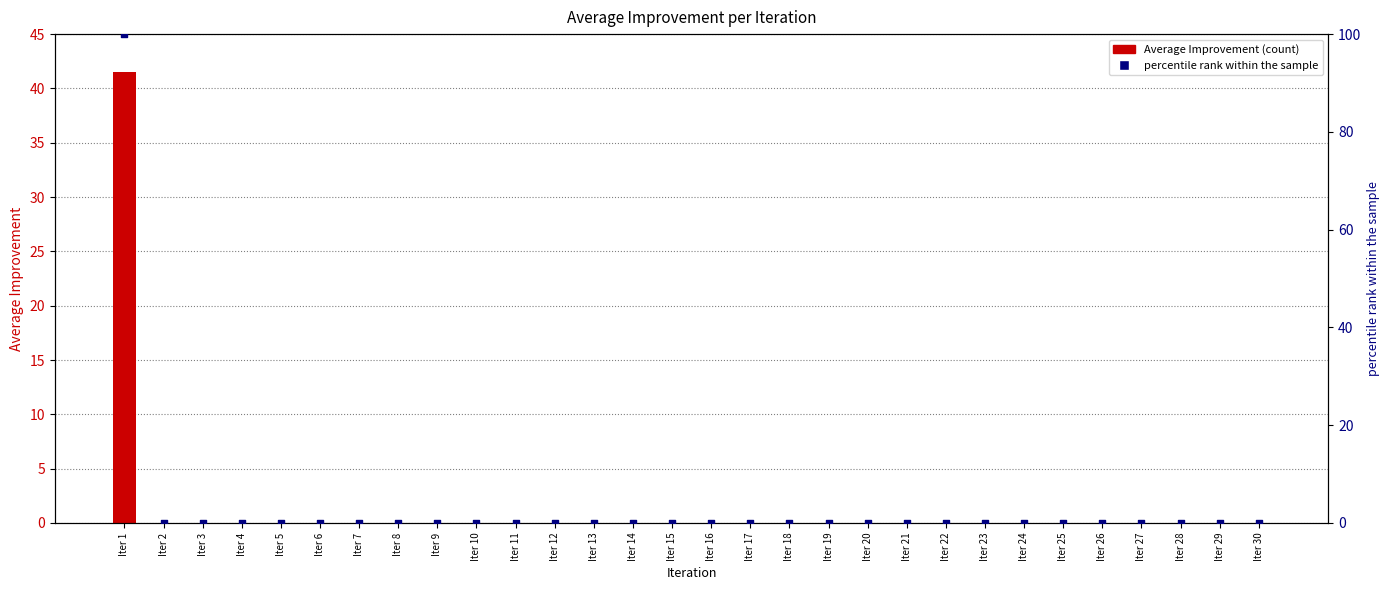

Which series has the largest total across all categories?

percentile rank within the sample